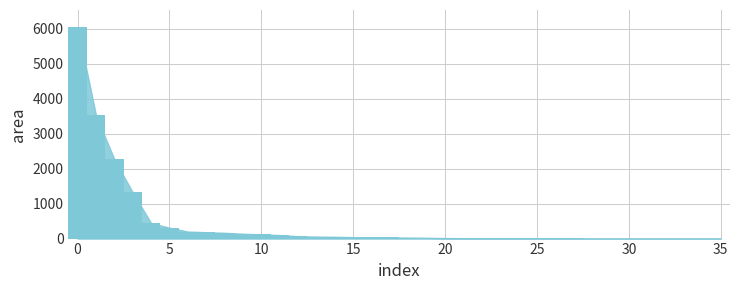

Are the bars grouped side by side (vs. stacked)?

No